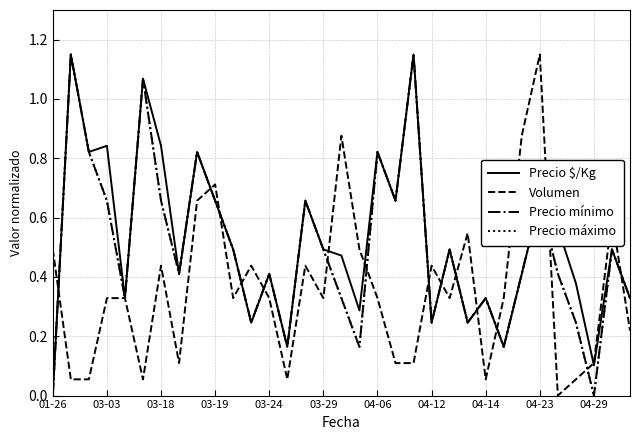

Reading right to left, transcribe all the data shown in this chart.

Precio $/Kg: 0.3	0.5	0.1	0.4	0.6	0.7	0.4	0.2	0.3	0.2	0.5	0.2	1.1	0.7	0.8	0.3	0.5	0.5	0.7	0.2	0.4	0.2	0.5	0.7	0.8	0.4	0.8	1.1	0.3	0.8	0.8	1.1	0.0
Volumen: 0.2	0.6	0.1	0.1	0.0	1.1	0.9	0.3	0.1	0.5	0.3	0.4	0.1	0.1	0.3	0.5	0.9	0.3	0.4	0.1	0.3	0.4	0.3	0.7	0.7	0.1	0.4	0.1	0.3	0.3	0.1	0.1	0.5
Precio mínimo: 0.3	0.5	0.0	0.2	0.4	0.7	0.4	0.2	0.3	0.2	0.5	0.2	1.1	0.7	0.8	0.2	0.3	0.5	0.7	0.2	0.4	0.2	0.5	0.7	0.8	0.4	0.7	1.1	0.3	0.7	0.8	1.1	0.0
Precio máximo: 0.3	0.5	0.0	0.2	0.4	0.7	0.4	0.2	0.3	0.2	0.5	0.2	1.1	0.7	0.8	0.2	0.3	0.5	0.7	0.2	0.4	0.2	0.5	0.7	0.8	0.4	0.7	1.1	0.3	0.7	0.8	1.1	0.0